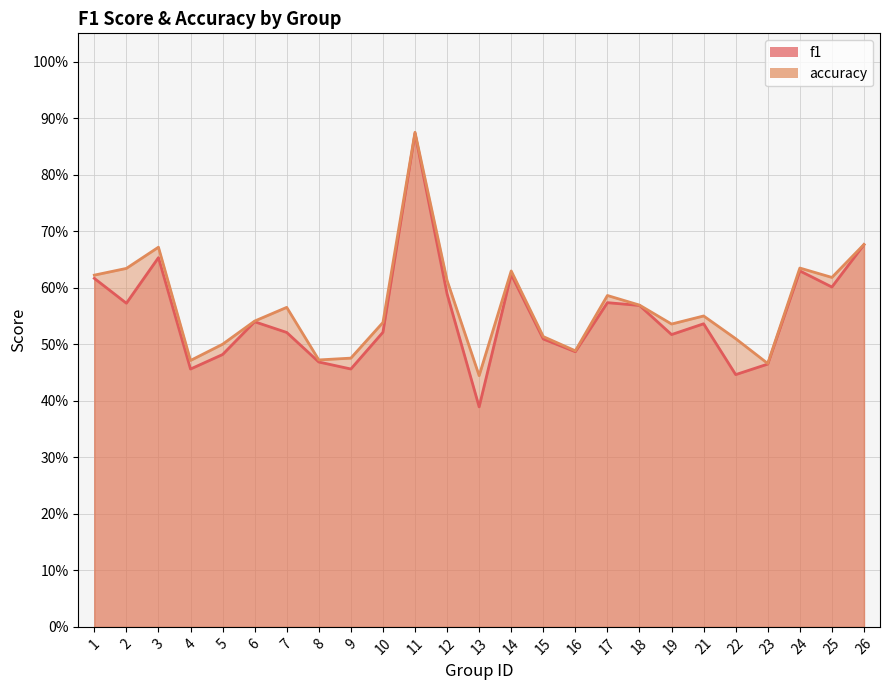

Where is the first local minimum for f1?

2